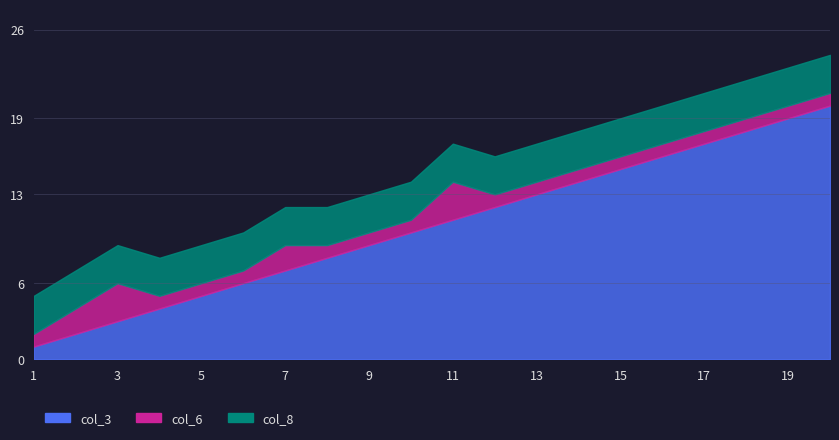

What are all the series names shown in the legend?

col_3, col_6, col_8